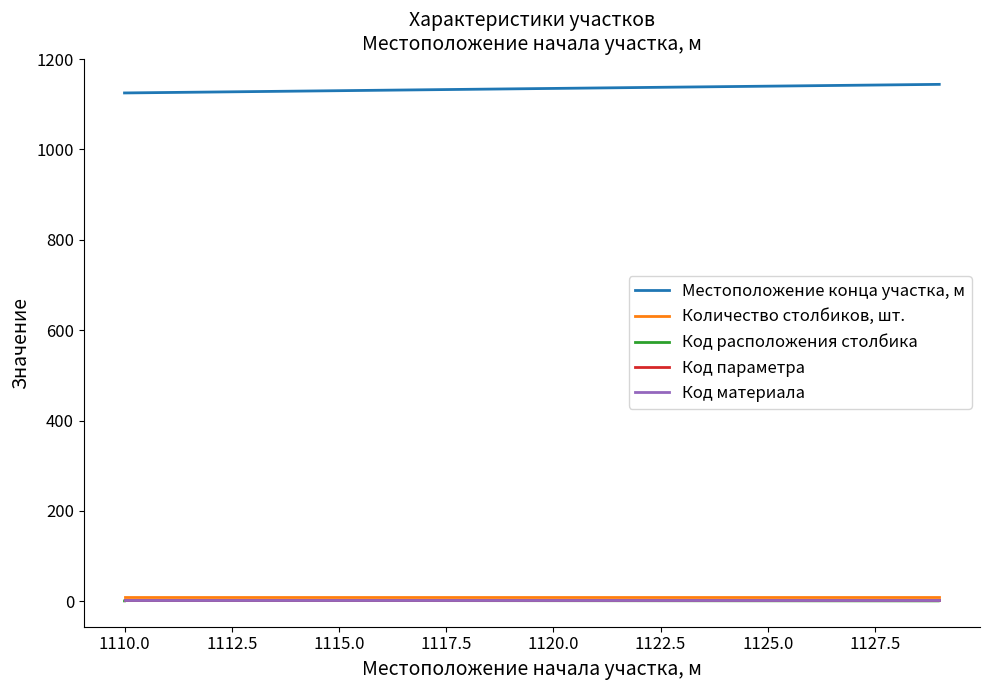

True or false: Местоположение конца участка, м and Код параметра intersect in this chart.

False